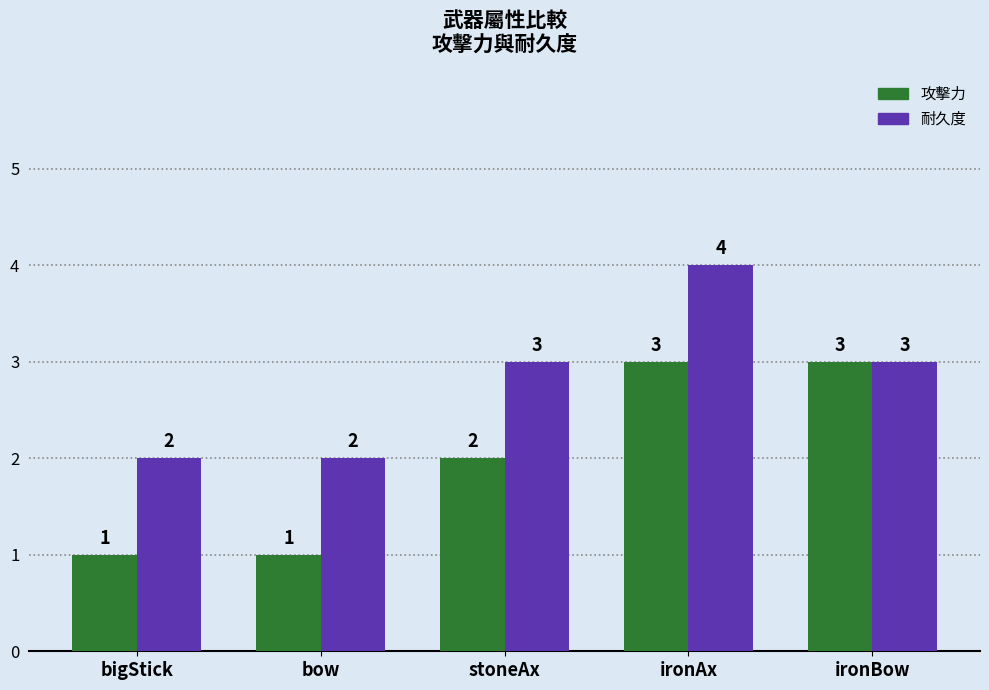

How many bars are there in total?

10